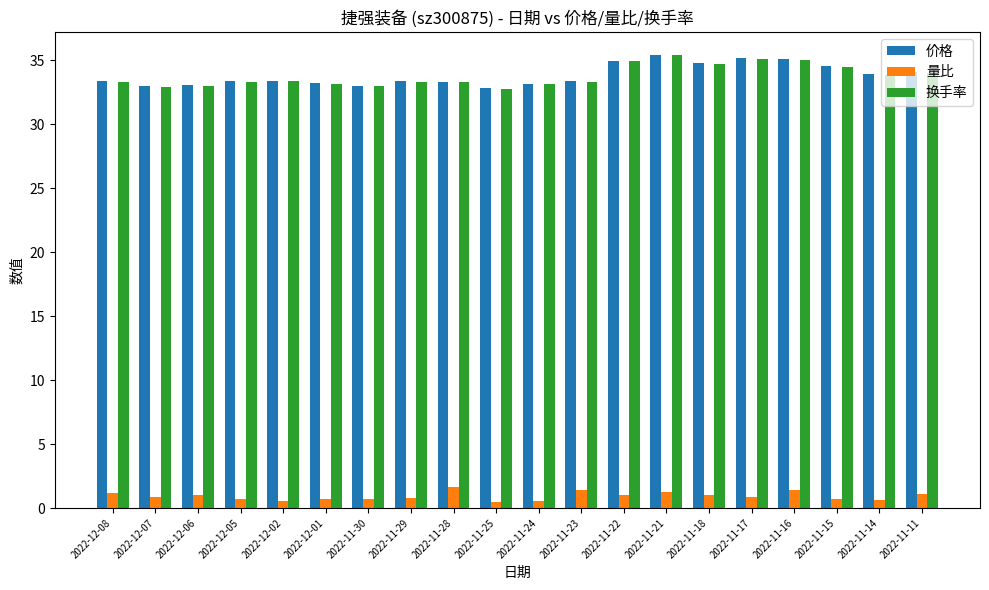

What is the label of the 14th bar from the right?

2022-11-30